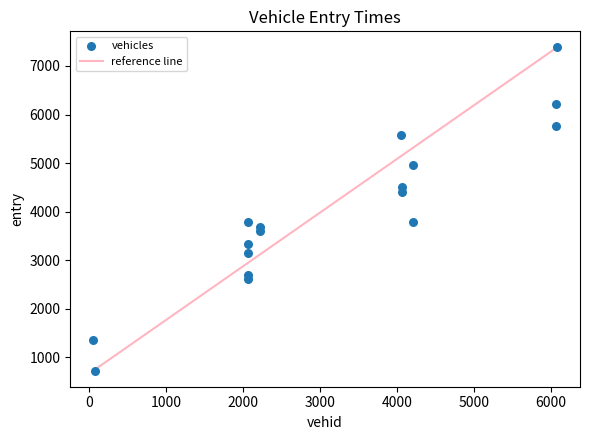

What is the range of X values (max minus min)?

6019.0